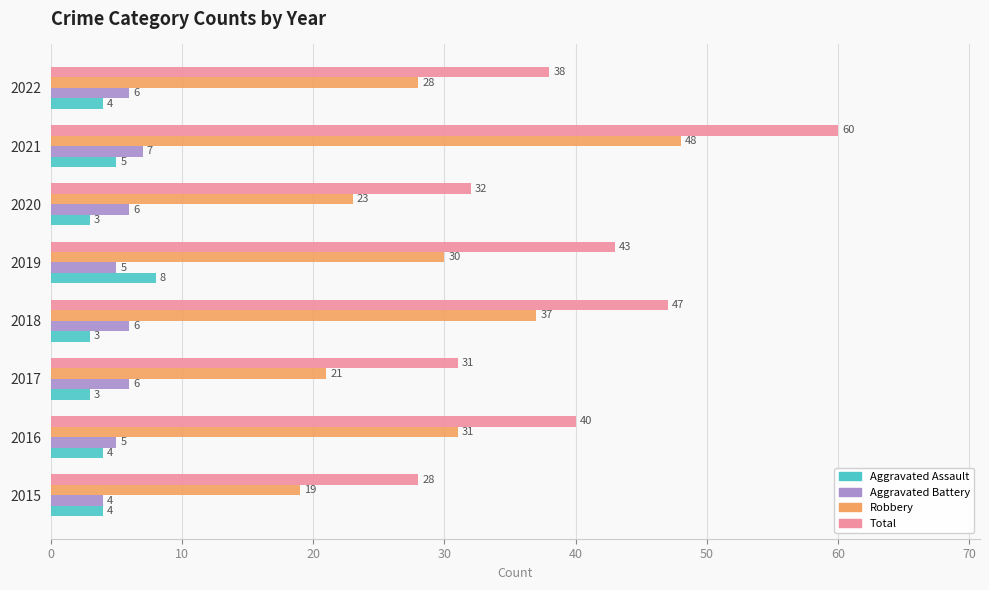

Rank the series by their maximum value, from lowest to highest.

Aggravated Battery, Aggravated Assault, Robbery, Total